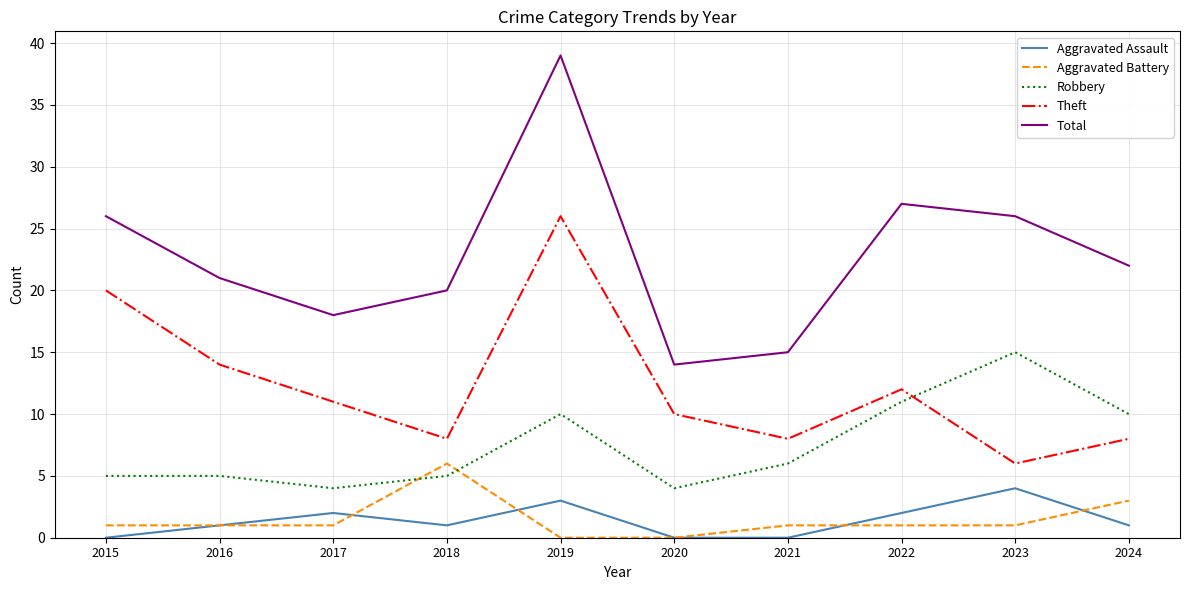

How many interior local valleys does the Theft series have?

3